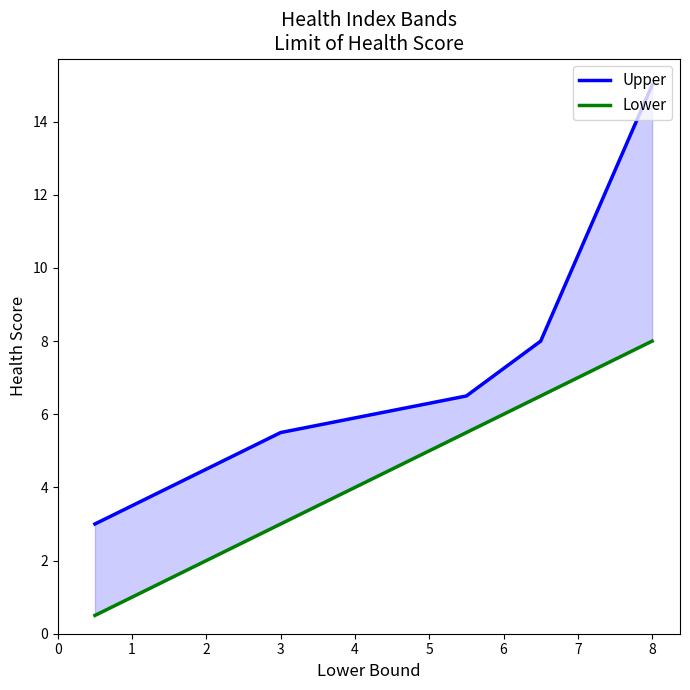

True or false: Lower and Upper intersect in this chart.

False